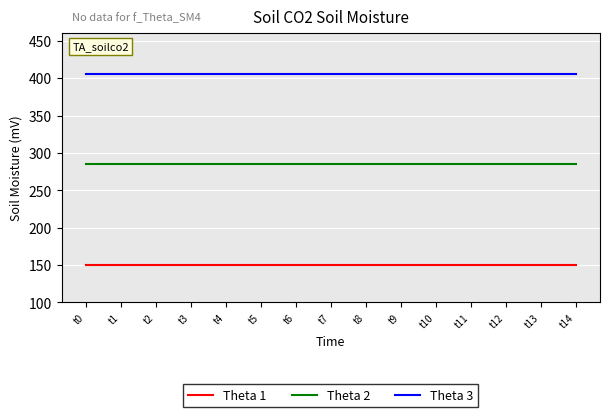

What value does the Theta 3 series have at t3?

405.0